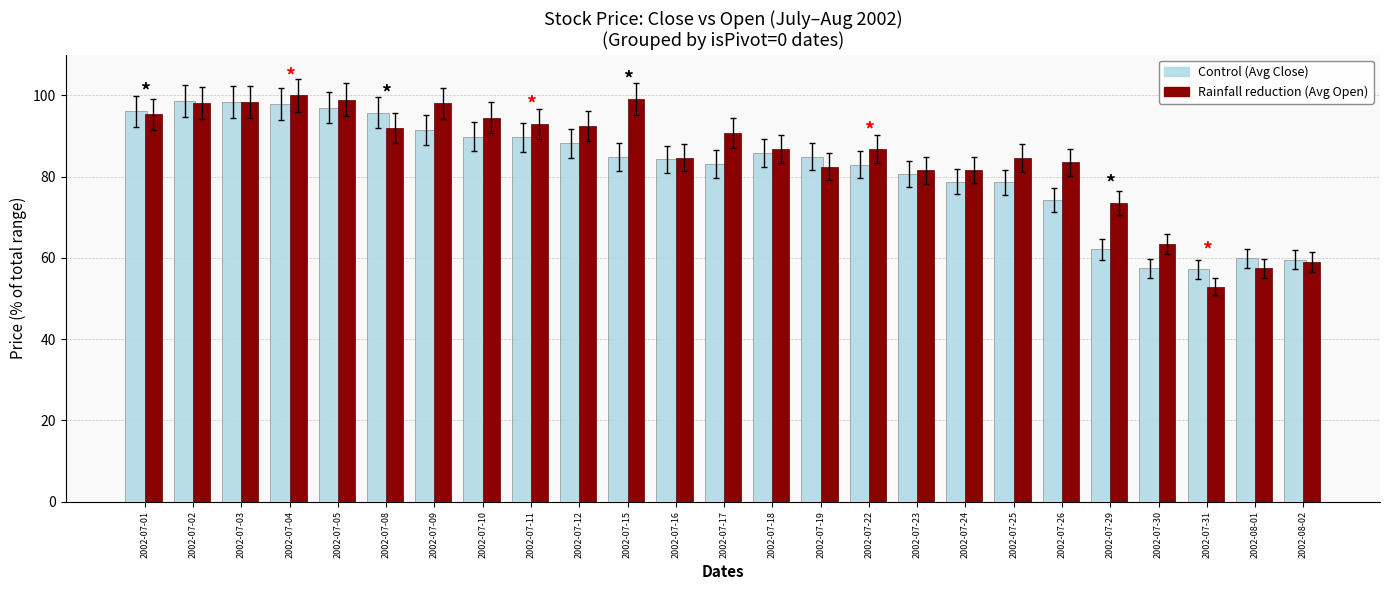

At which label does Rainfall reduction (Avg Open) reach its minimum?

2002-07-31